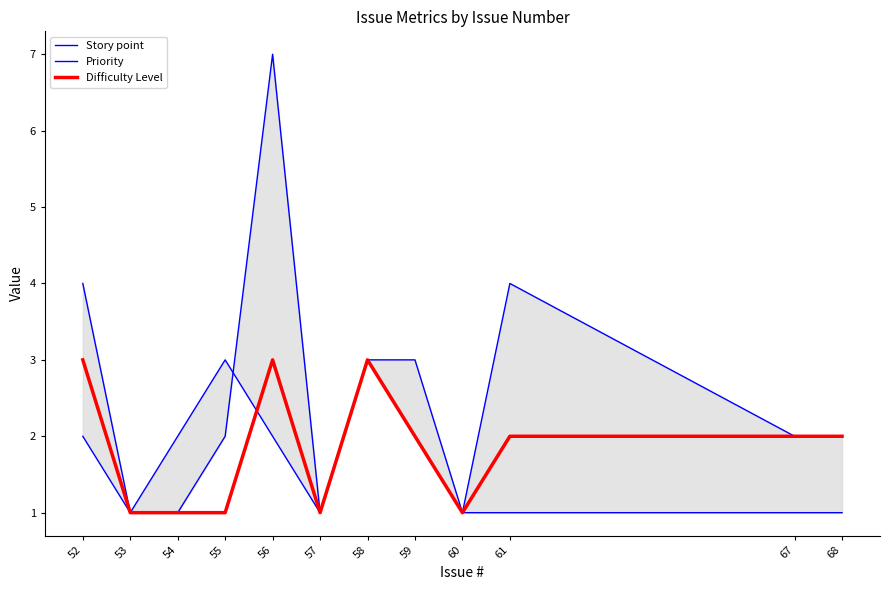

How many distinct data groups are displayed?

3